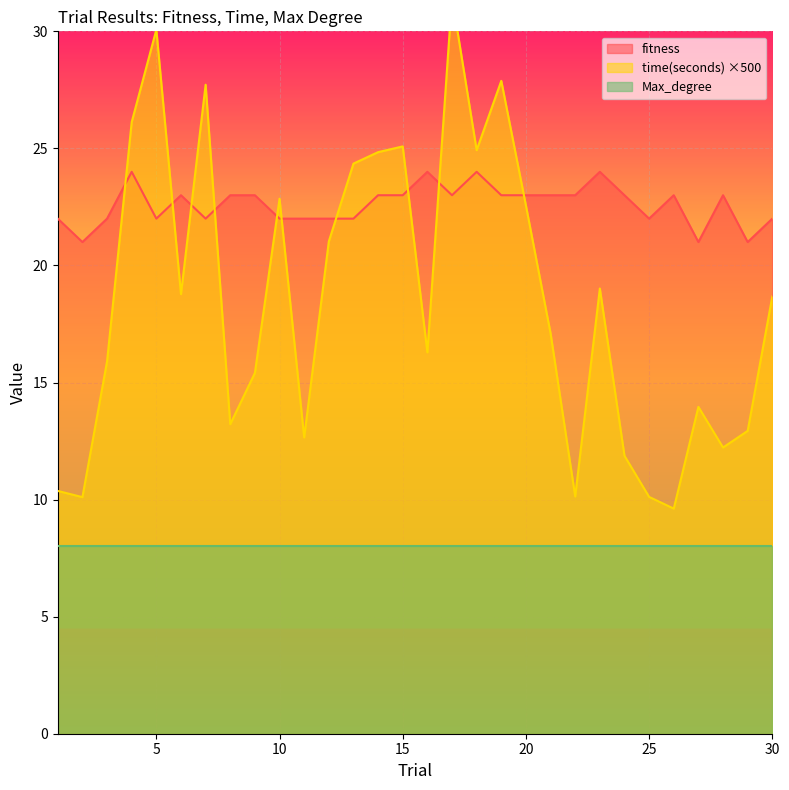

At which category does the chart reach its peak across all series?

17